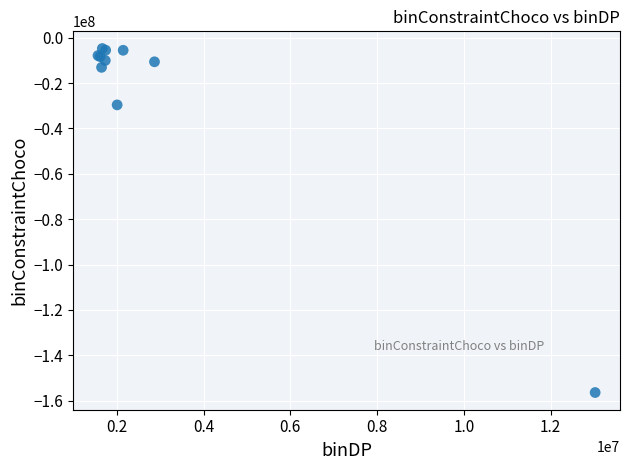

What Y value in the scatter plot is closest to -80578406?

-29613902